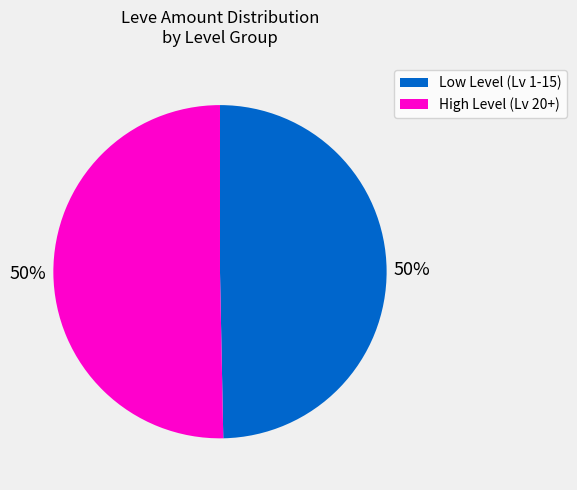

To the nearest percent, what is the average slice percentage?

50%